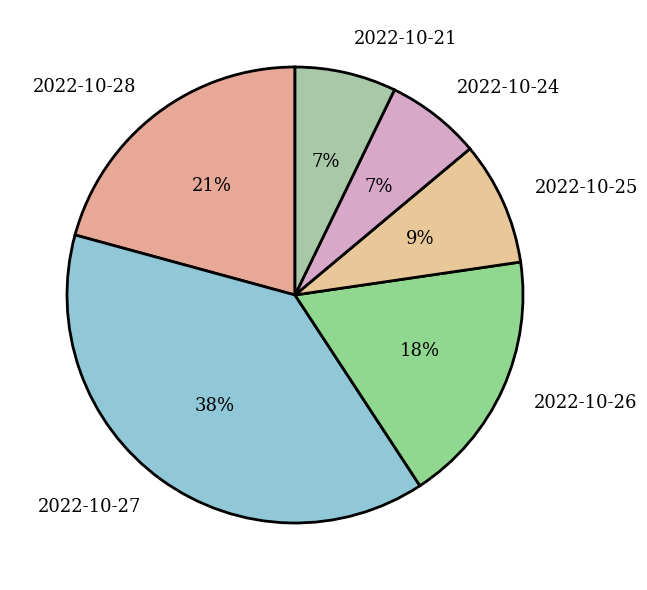

How many segments does this pie chart have?

6